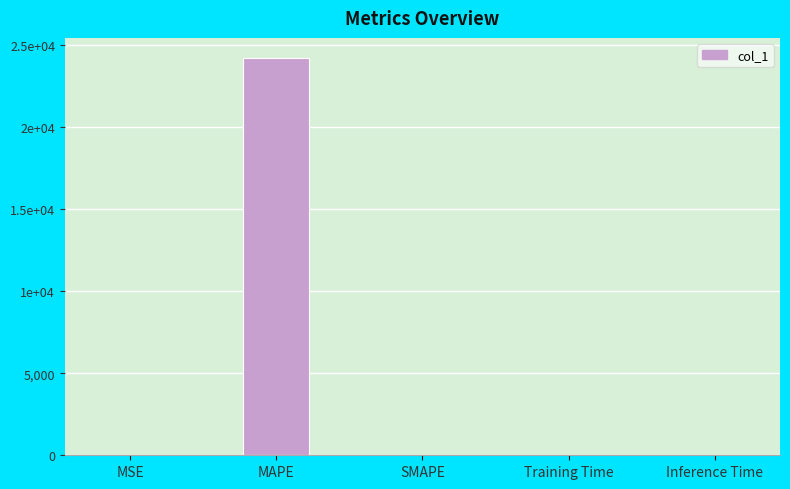

What is the change in value from MSE to Training Time?

-0.5